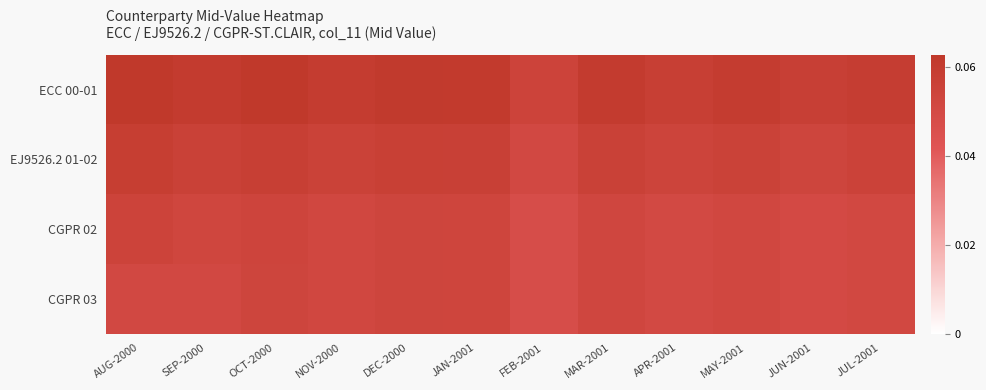

At OCT-2000, list the series in order from smallest to largest.

CGPR 03, CGPR 02, EJ9526.2 01-02, ECC 00-01